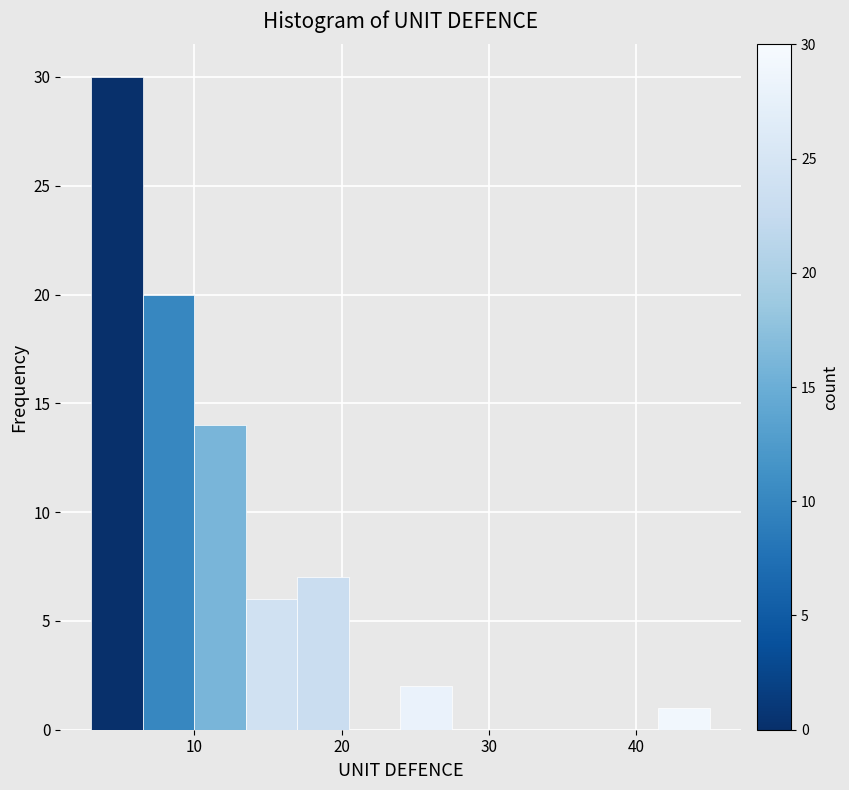

Around what value on the x-axis is the tallest bar? Give the approximate position of its centre, as read against the axis.

5